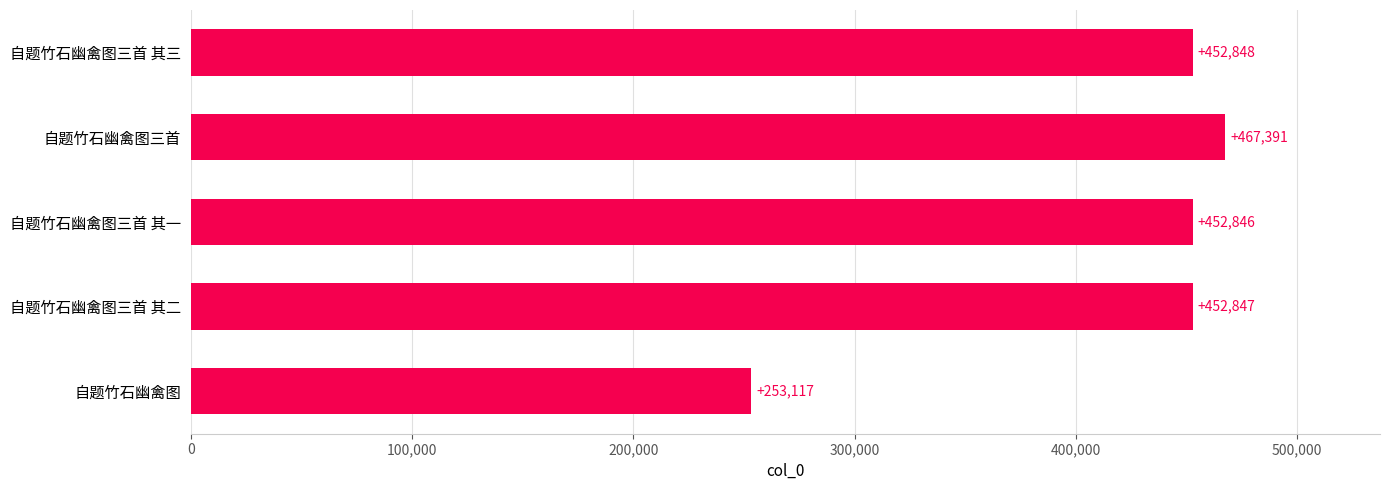

The value at 自题竹石幽禽图三首 其二 is 243635. True or false?

False